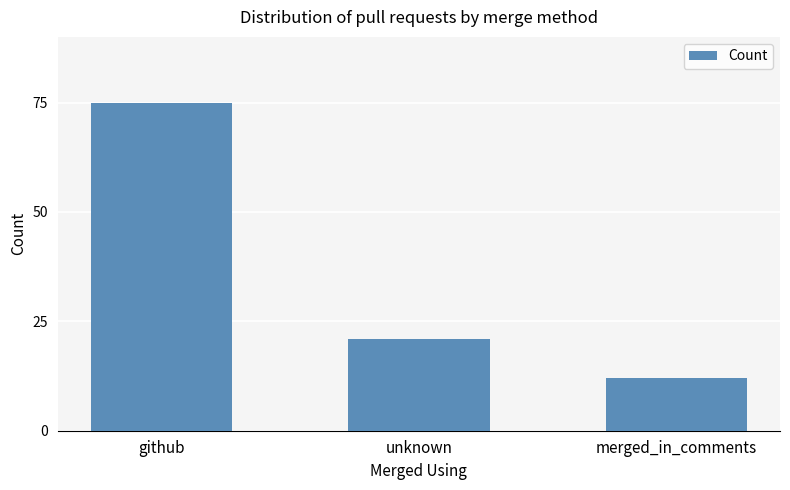

Between unknown and github, which is larger?

github